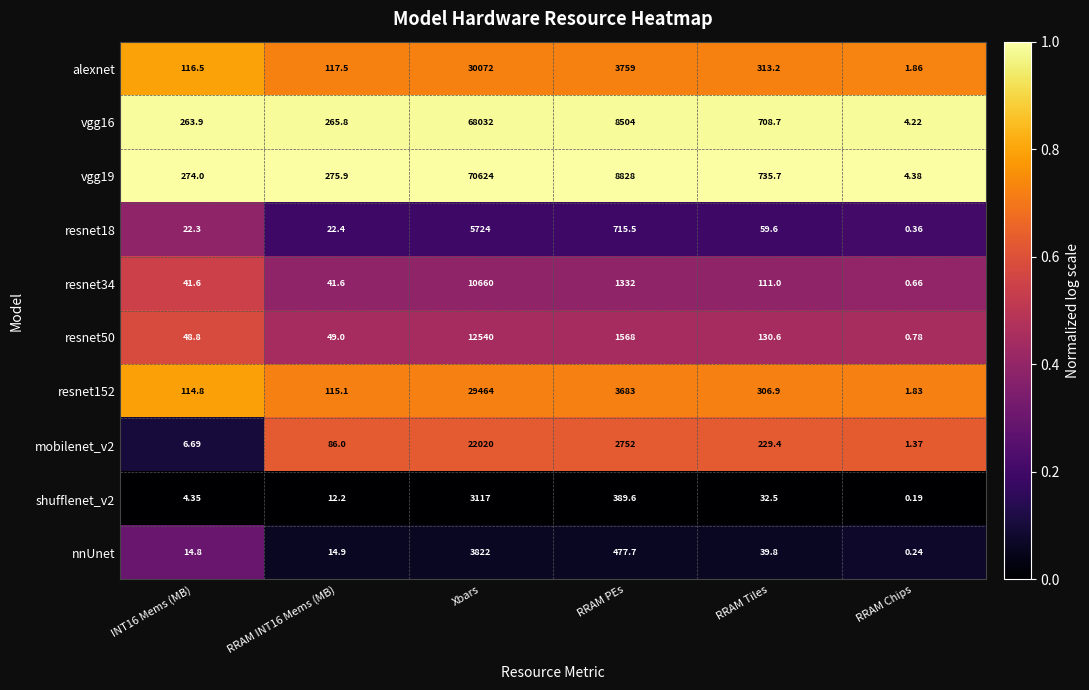

Where does the alexnet series first go above 313?

Xbars